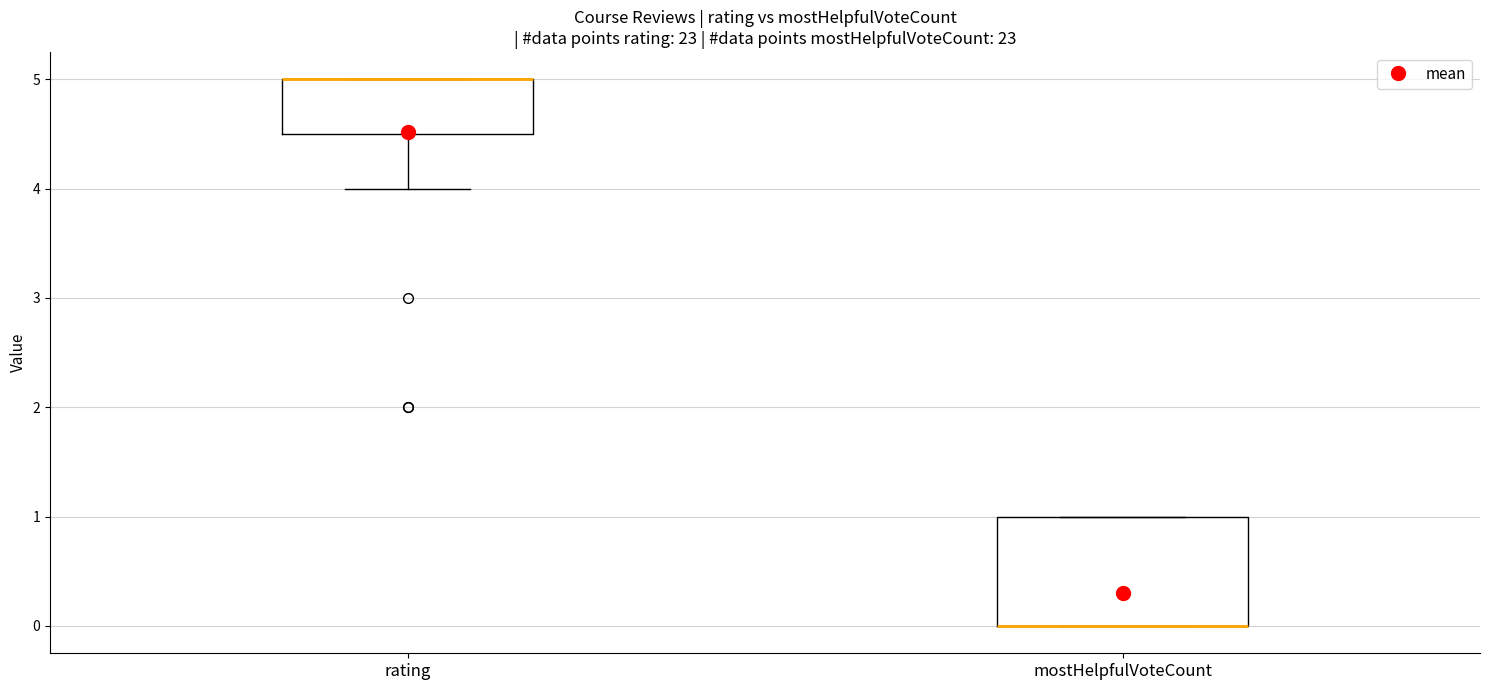

Where is the upper edge of the box for mostHelpfulVoteCount on the y-axis? The values are not printed on the chart, so give them approximately, as read against the axis.

1.0